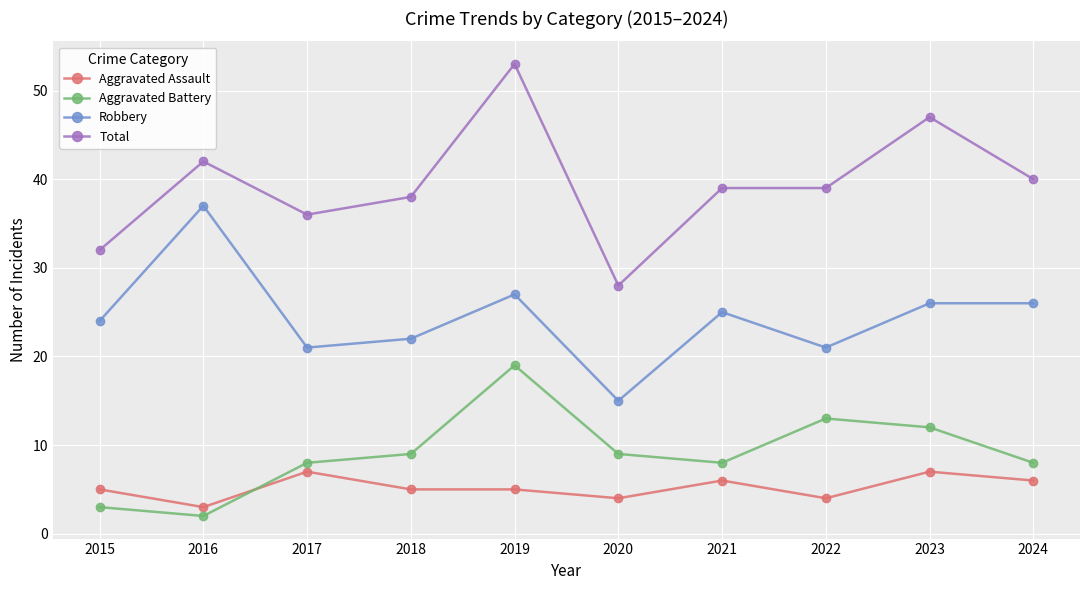

What is the sum of the Robbery values at 2022 and 2016?

58